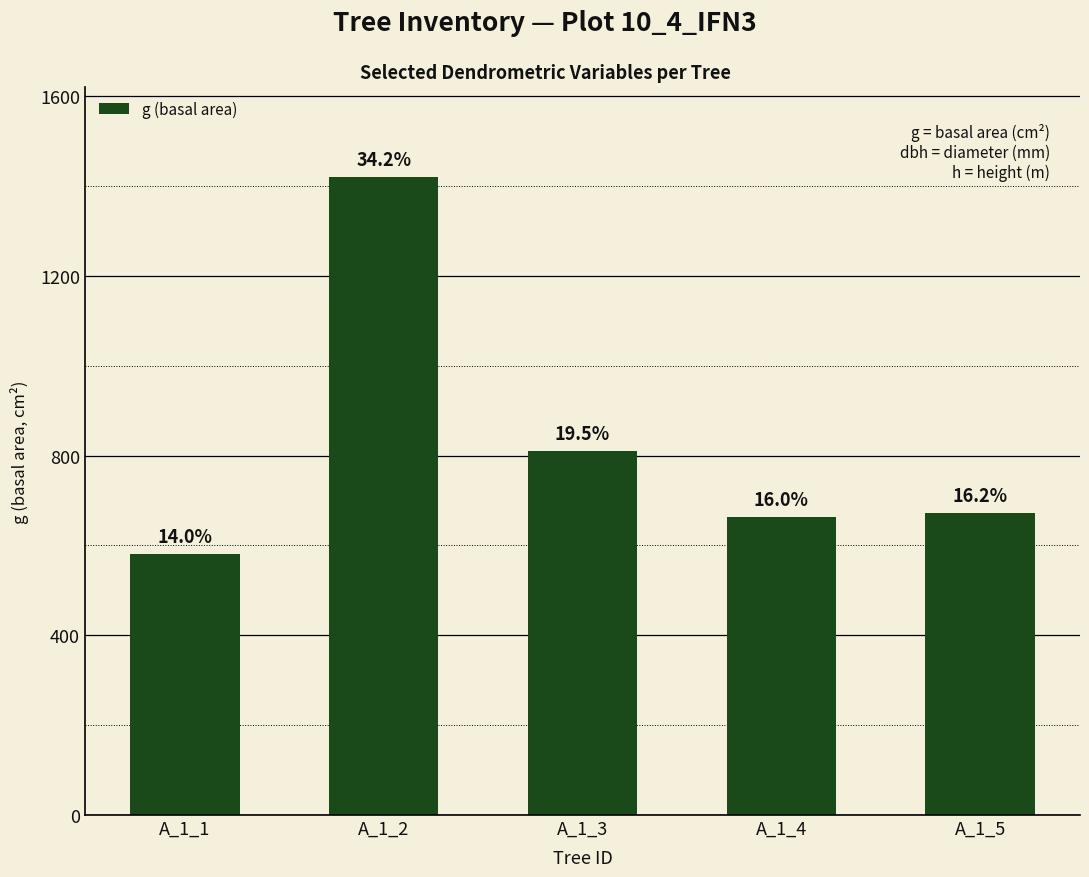

How many bars are there in total?

5